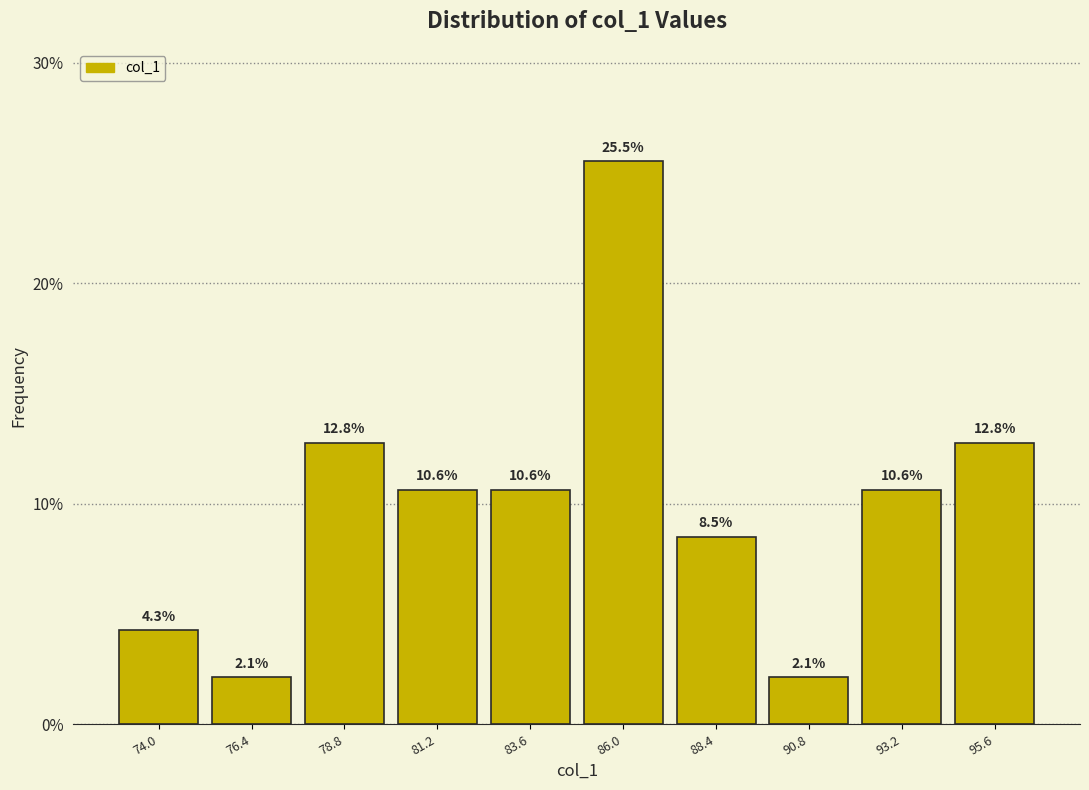

Reading left to right, transcribe this chart: for each bar, give the range it covers on the x-axis and its height. The bar edges are not printed on the chart, so give them approximately, as read against the axis.

73.0 to 75.0: 4.3
75.0 to 77.5: 2.1
77.5 to 80.0: 12.8
80.0 to 82.5: 10.6
82.5 to 85.0: 10.6
85.0 to 87.0: 25.5
87.0 to 89.5: 8.5
89.5 to 92.0: 2.1
92.0 to 94.5: 10.6
94.5 to 97.0: 12.8